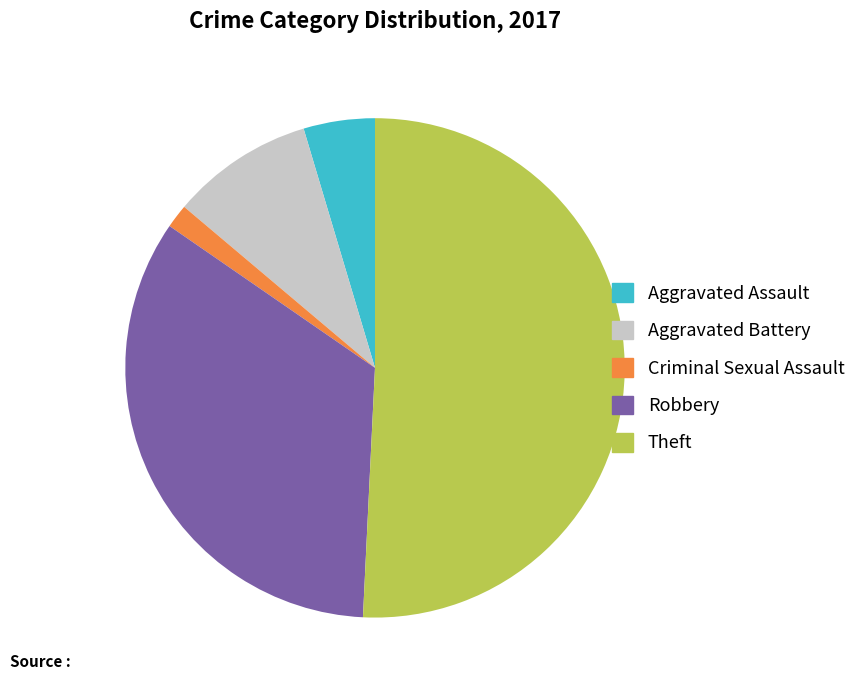

Which slice is the smallest?

Criminal Sexual Assault